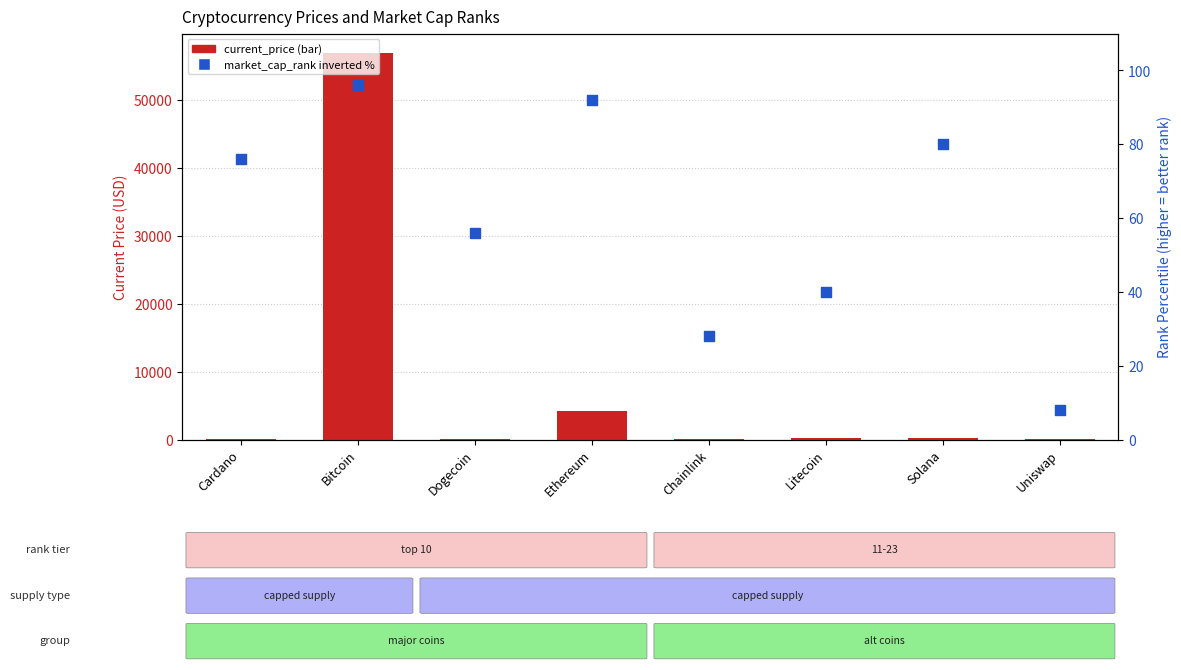

At how many categories does at least one series exceed 28172?

1